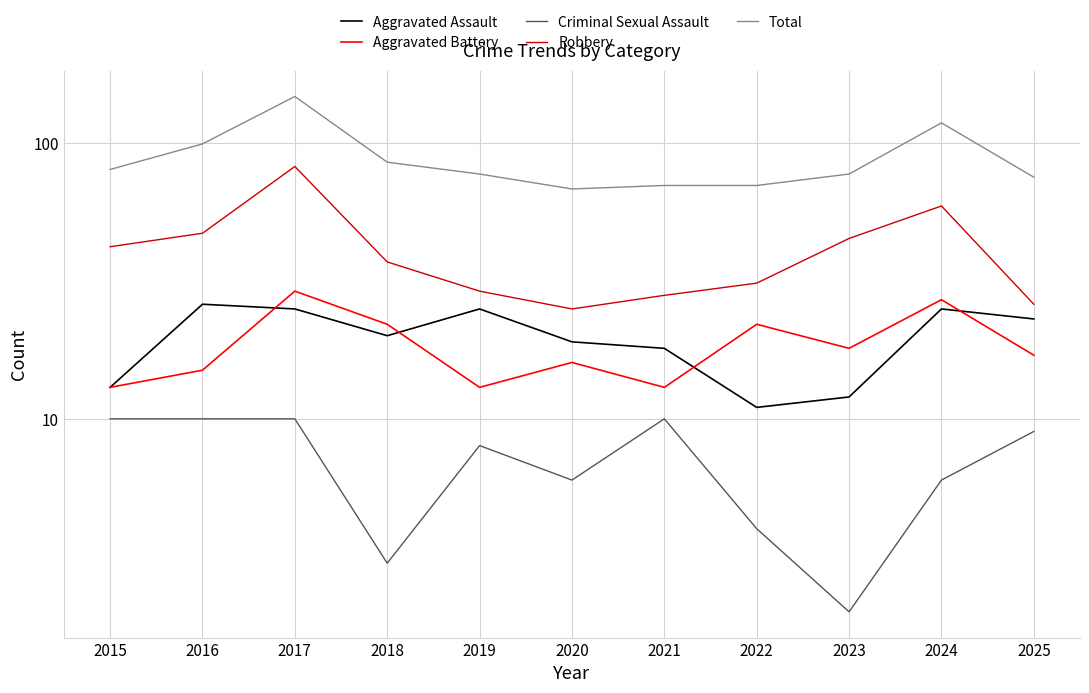

List the series in order of their peak value, highest first.

Total, Robbery, Aggravated Battery, Aggravated Assault, Criminal Sexual Assault